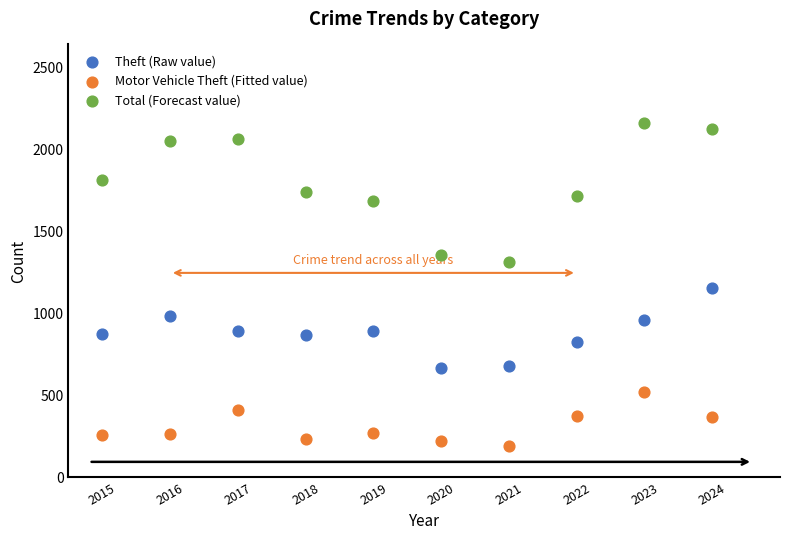

What are all the series names shown in the legend?

Theft (Raw value), Motor Vehicle Theft (Fitted value), Total (Forecast value)